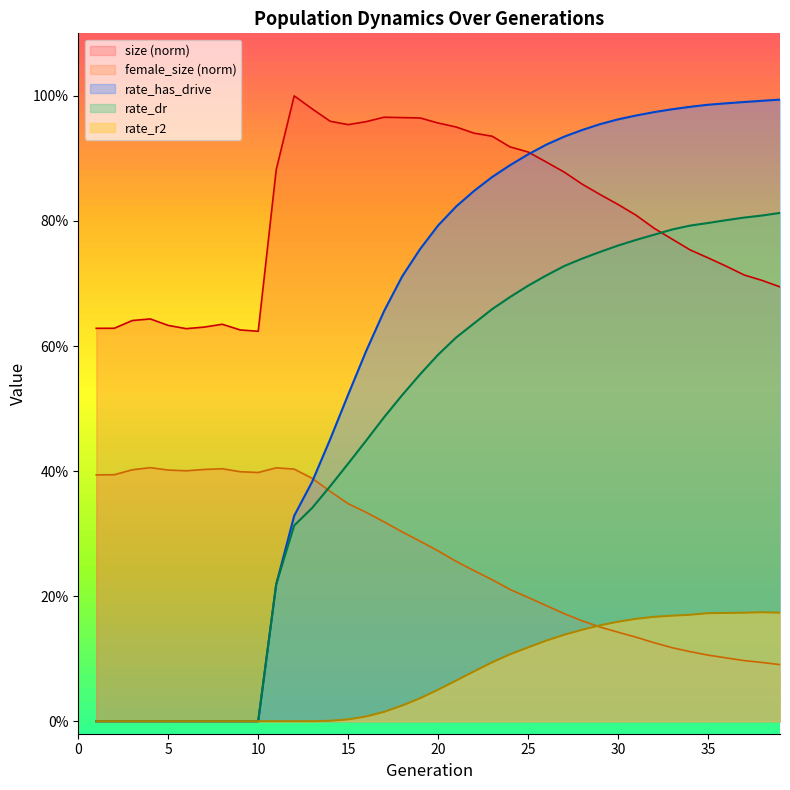

What is the sum of all size values?

32.2